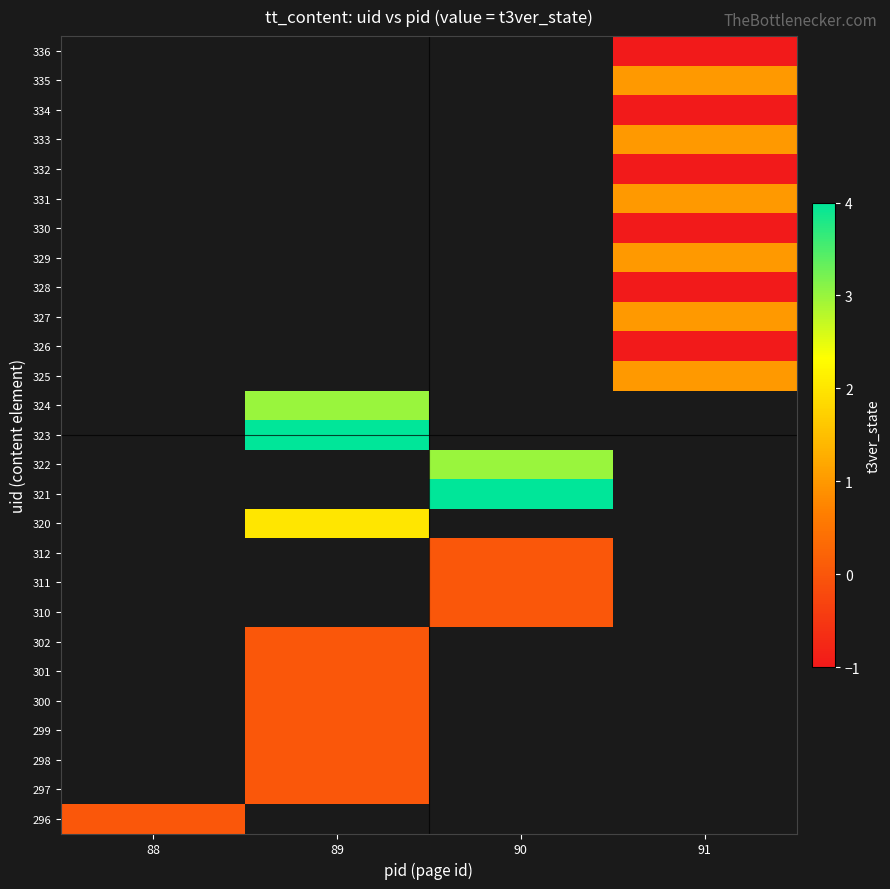

Between 91 and 88, which is larger?

88